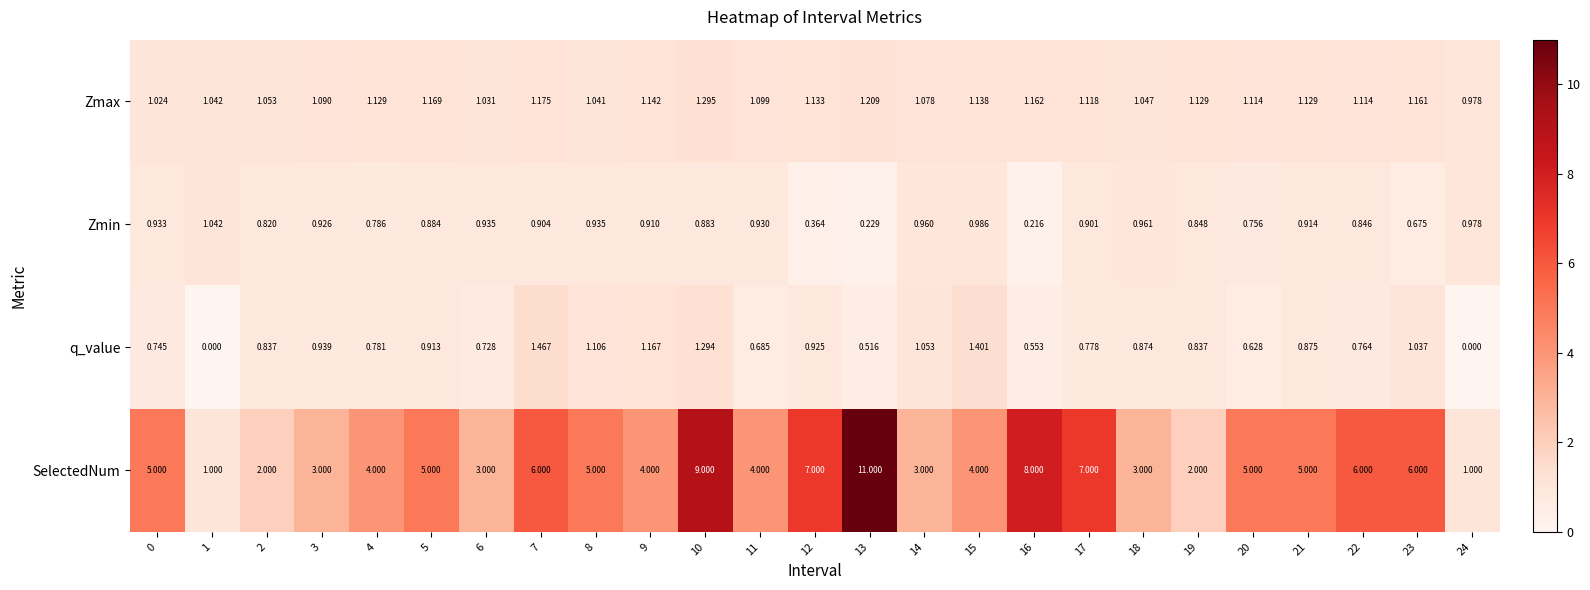

Which series has the widest spread of values?

SelectedNum